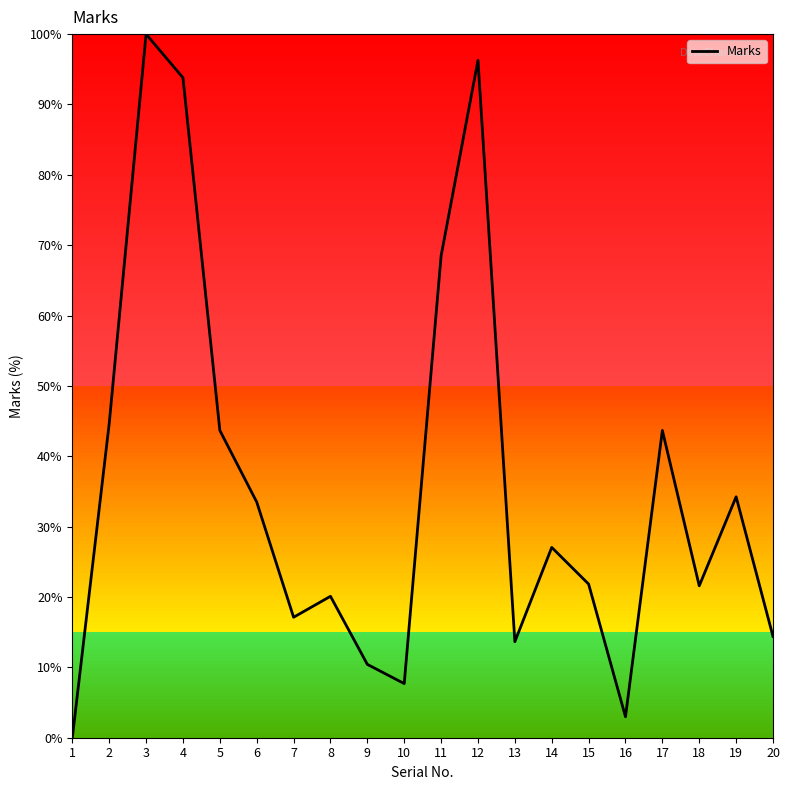

True or false: the data shows 159.2 at 4.

False